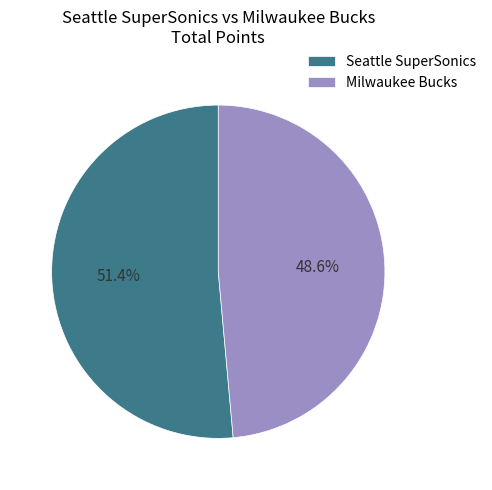

To the nearest percent, what is the difference between the largest and smallest slice percentages?

3%